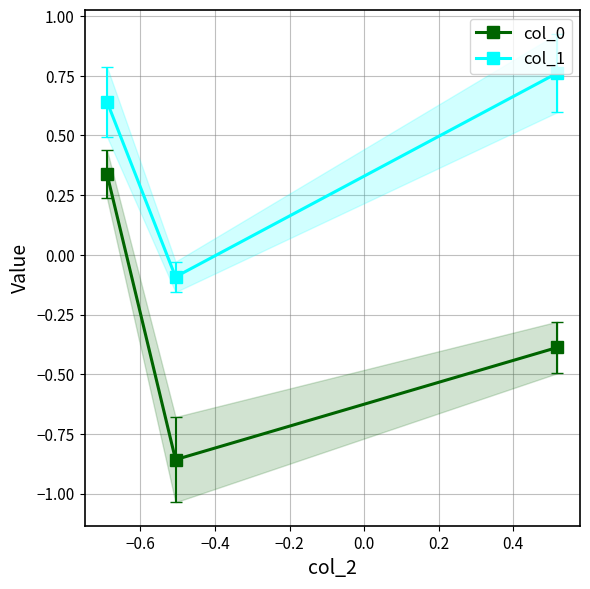

What is the value of the col_1 point at the 3rd from the left?

0.8